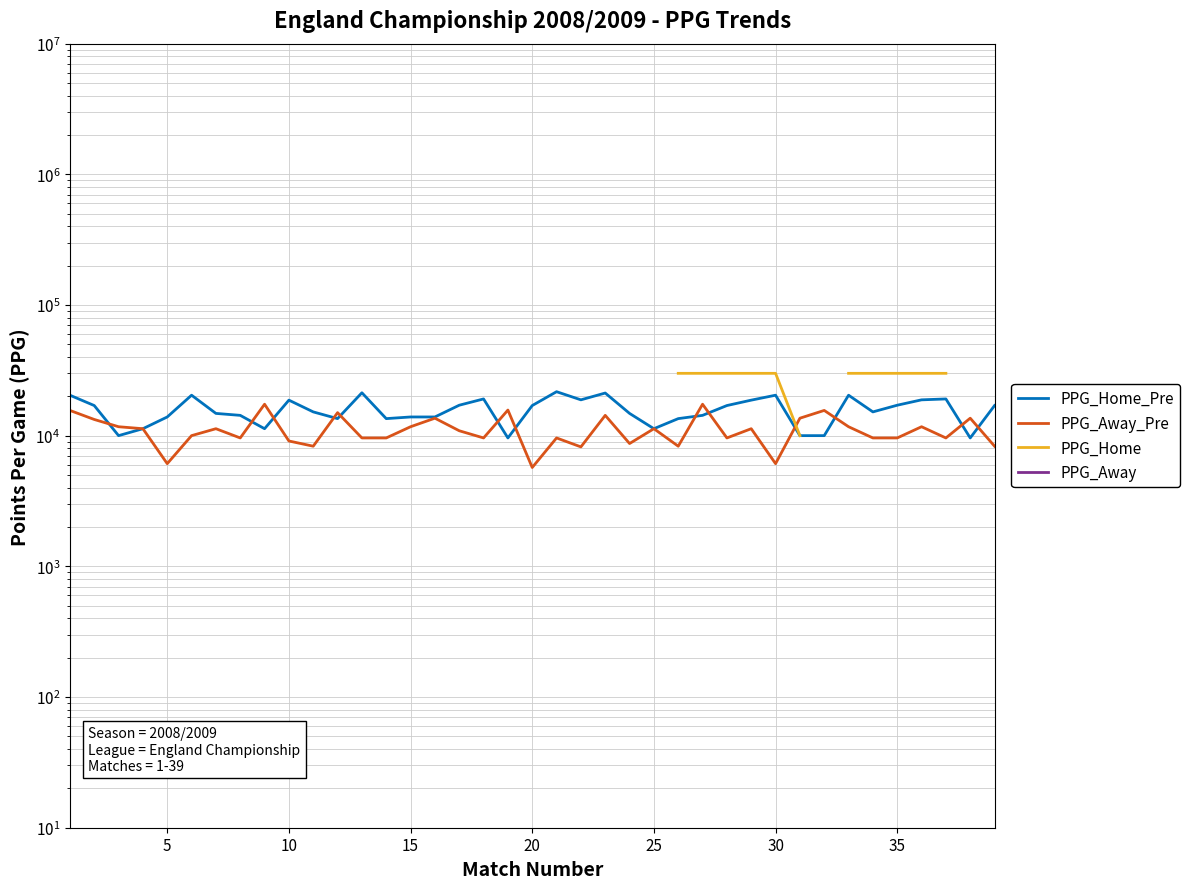

Is the value of PPG_Away_Pre at 32 greater than the value of PPG_Home at 15?

No